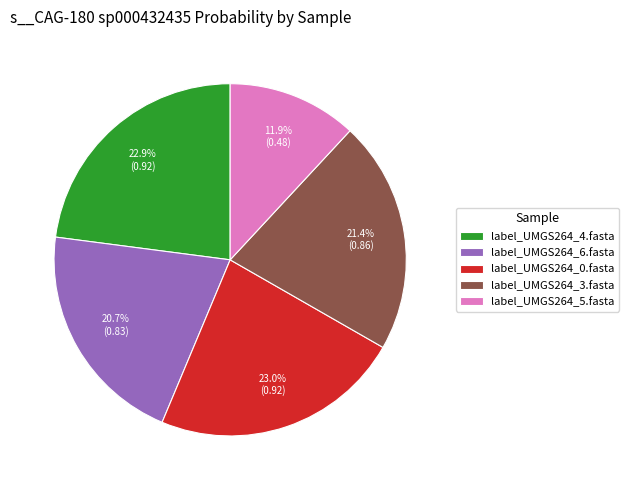

To the nearest percent, what portion does label_UMGS264_4.fasta represent?

23%